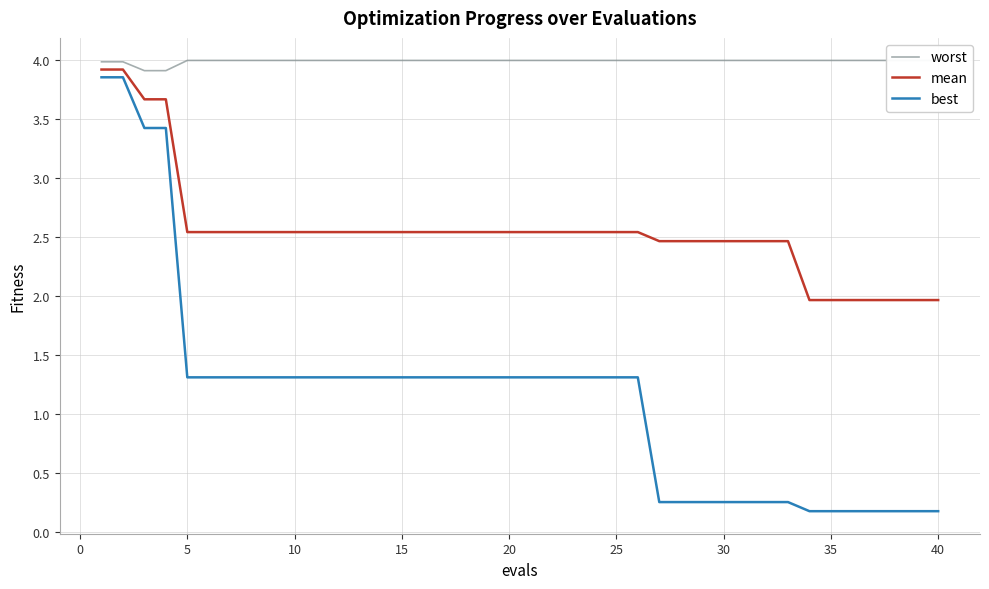

The value of mean at 10 is 0.9. True or false?

False